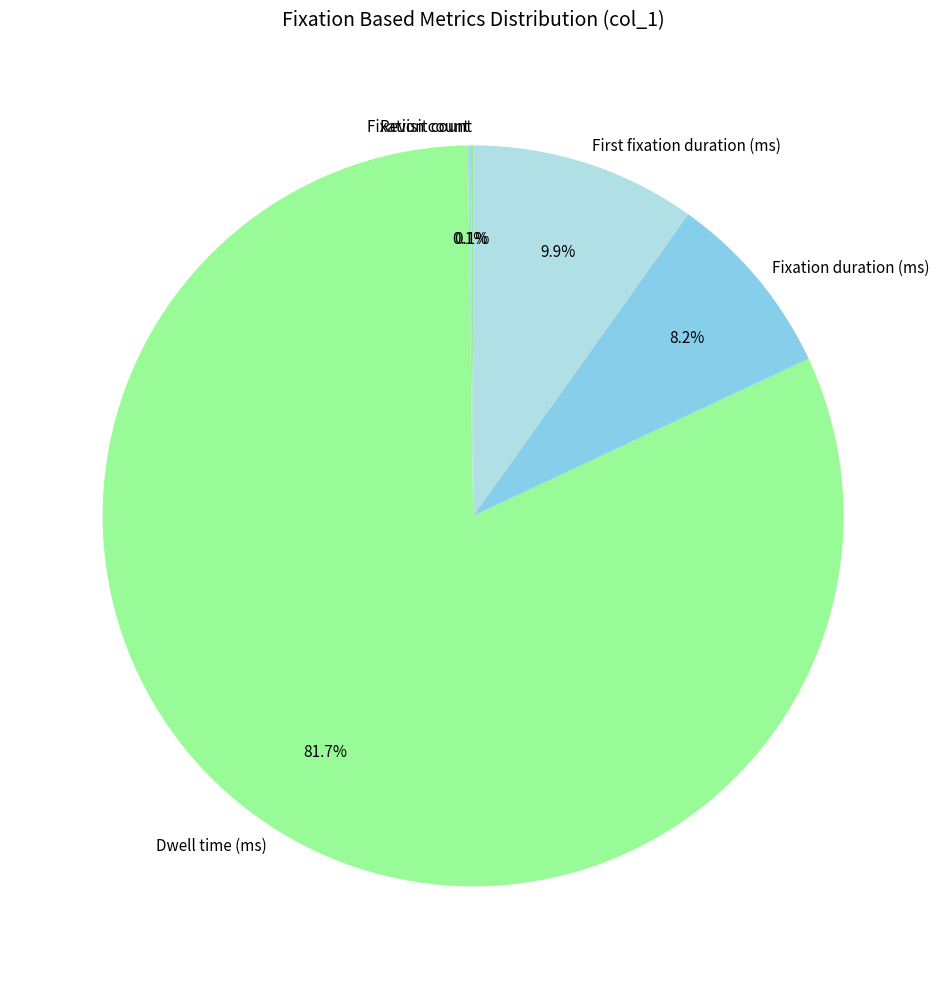

What is the majority slice?

Dwell time (ms)